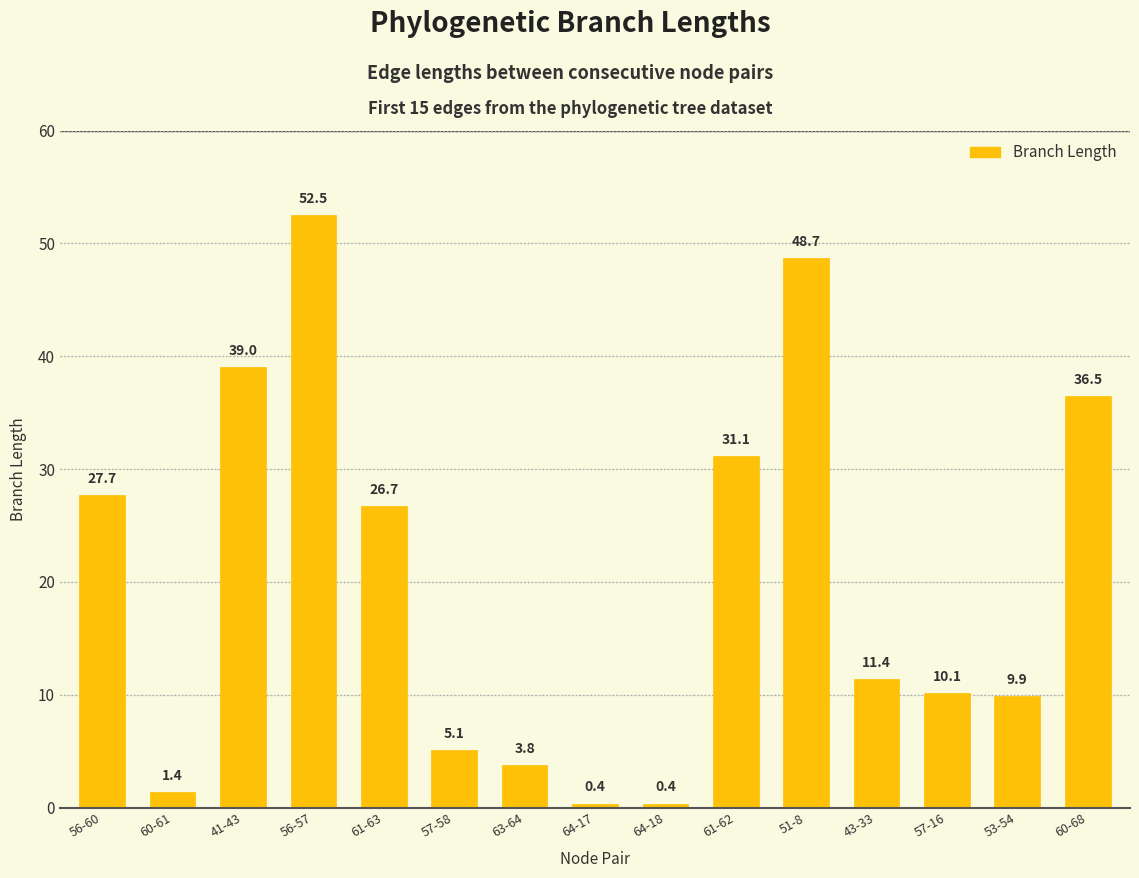

The chart shows a value of 2.3 at 43-33. True or false?

False